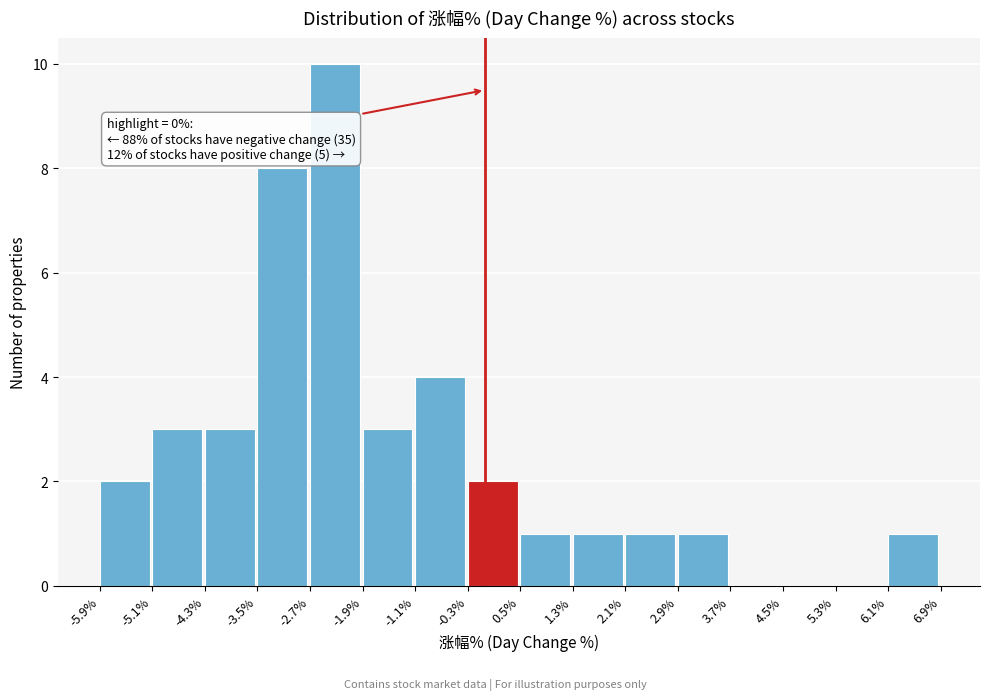

Over which range of the x-axis is the bar tallest?

-2.7% to -1.9%